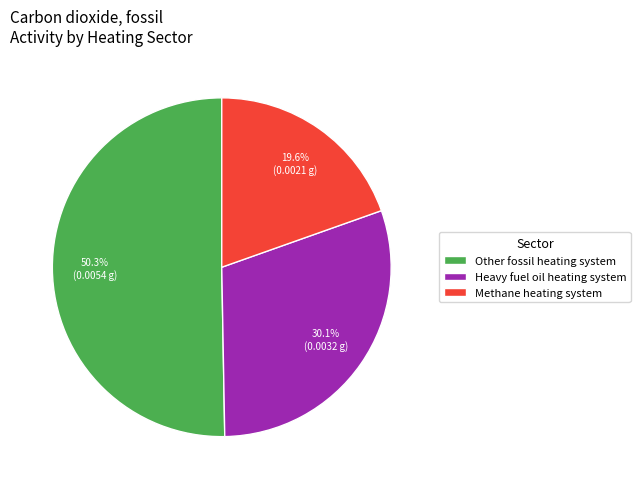

Which category accounts for the majority?

Other fossil heating system